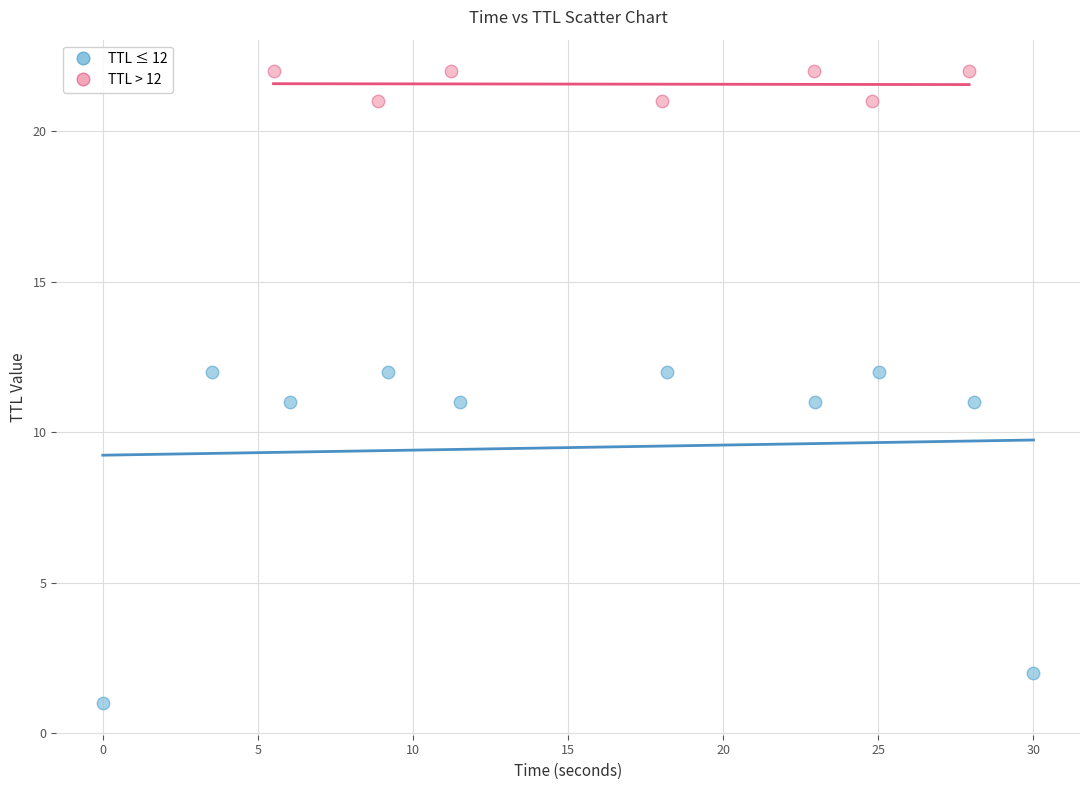

Which series contains the highest Y value?

TTL > 12